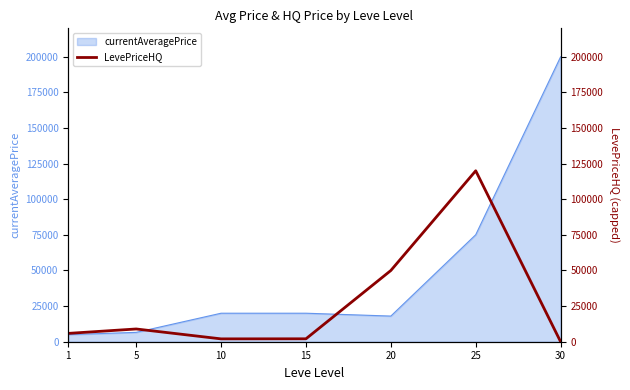

What is the difference between the second highest and second lowest values?

48000.0